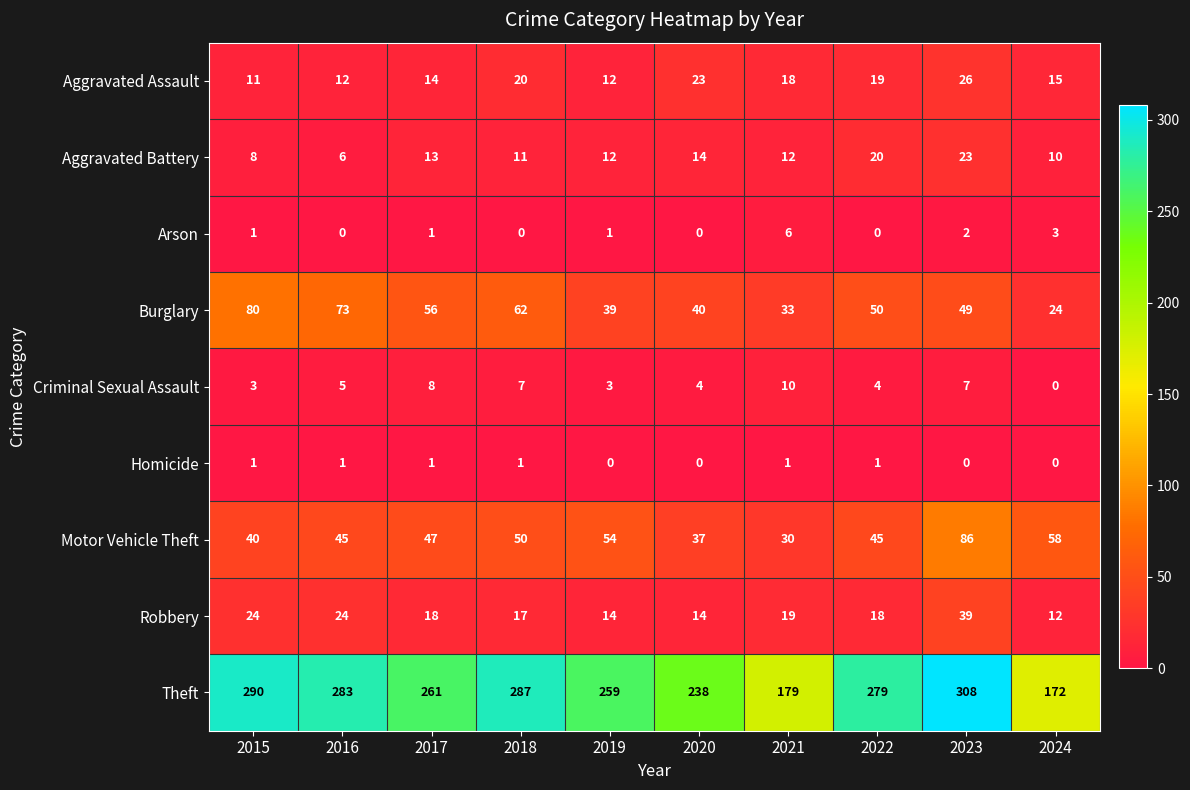

Which series has the largest range (max minus min)?

Theft